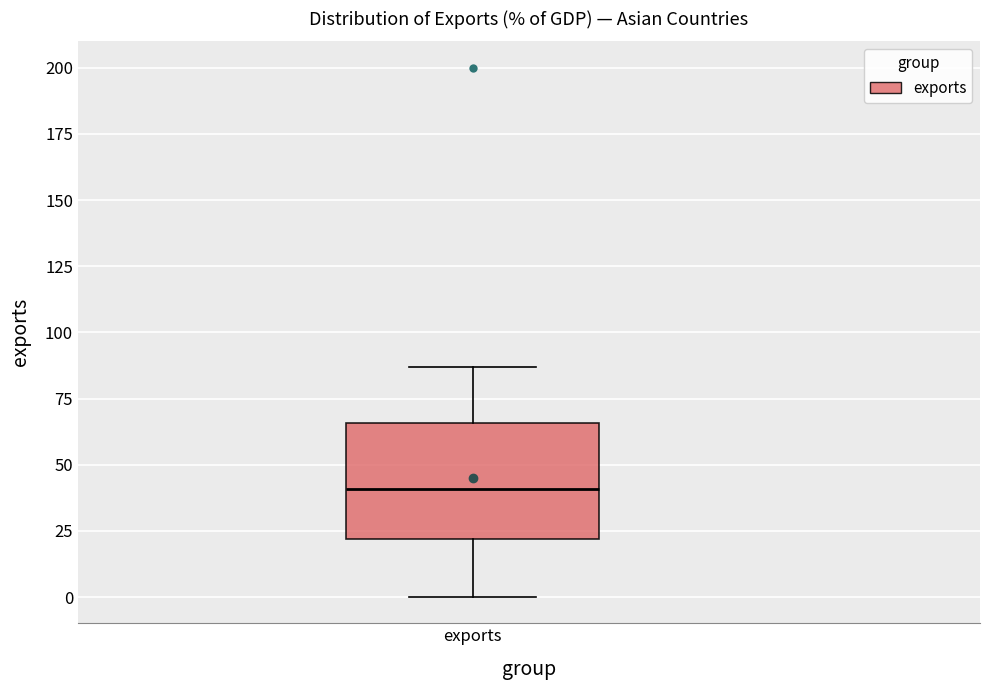

Where does the lower whisker of the box for exports end on the y-axis? The values are not printed on the chart, so give them approximately, as read against the axis.

0